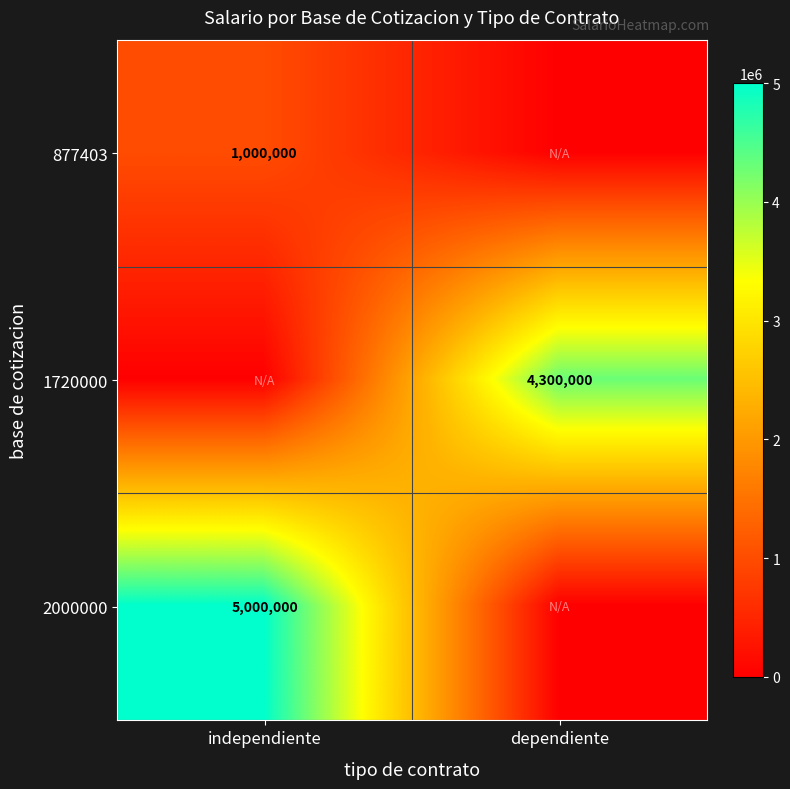

At which category does the chart reach its minimum across all series?

dependiente